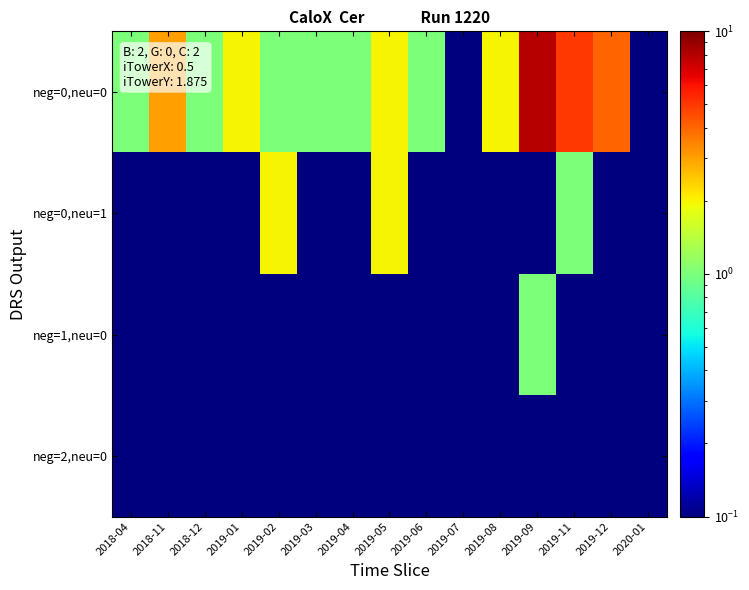

Reading left to right, extract all data points from this chart.

row_0: 2018-04=1.0	2018-11=3.0	2018-12=1.0	2019-01=2.0	2019-02=1.0	2019-03=1.0	2019-04=1.0	2019-05=2.0	2019-06=1.0	2019-07=0.1	2019-08=2.0	2019-09=8.0	2019-11=5.0	2019-12=4.0	2020-01=0.1
row_1: 2018-04=0.1	2018-11=0.1	2018-12=0.1	2019-01=0.1	2019-02=2.0	2019-03=0.1	2019-04=0.1	2019-05=2.0	2019-06=0.1	2019-07=0.1	2019-08=0.1	2019-09=0.1	2019-11=1.0	2019-12=0.1	2020-01=0.1
row_2: 2018-04=0.1	2018-11=0.1	2018-12=0.1	2019-01=0.1	2019-02=0.1	2019-03=0.1	2019-04=0.1	2019-05=0.1	2019-06=0.1	2019-07=0.1	2019-08=0.1	2019-09=1.0	2019-11=0.1	2019-12=0.1	2020-01=0.1
row_3: 2018-04=0.1	2018-11=0.1	2018-12=0.1	2019-01=0.1	2019-02=0.1	2019-03=0.1	2019-04=0.1	2019-05=0.1	2019-06=0.1	2019-07=0.1	2019-08=0.1	2019-09=0.1	2019-11=0.1	2019-12=0.1	2020-01=0.1